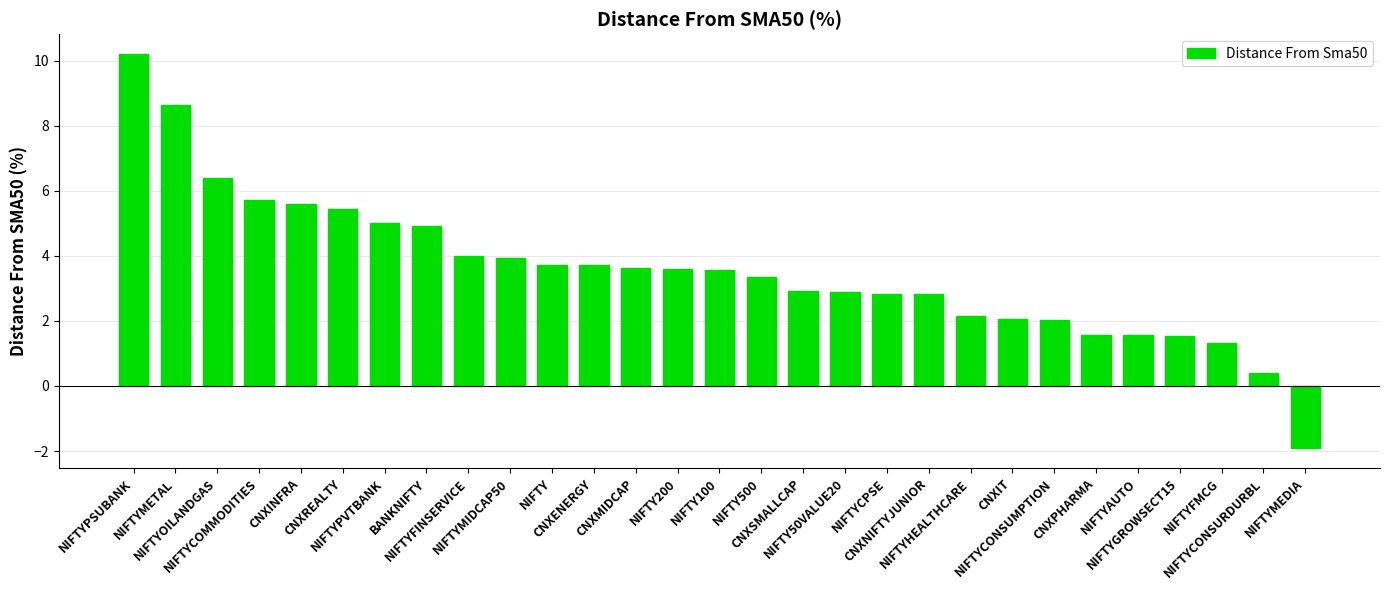

How many bars are there in total?

29